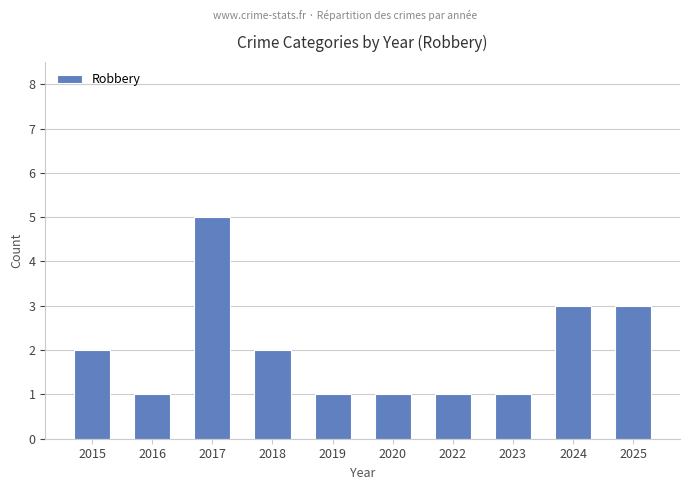

Is it true that the value at 2022 is 1?

True